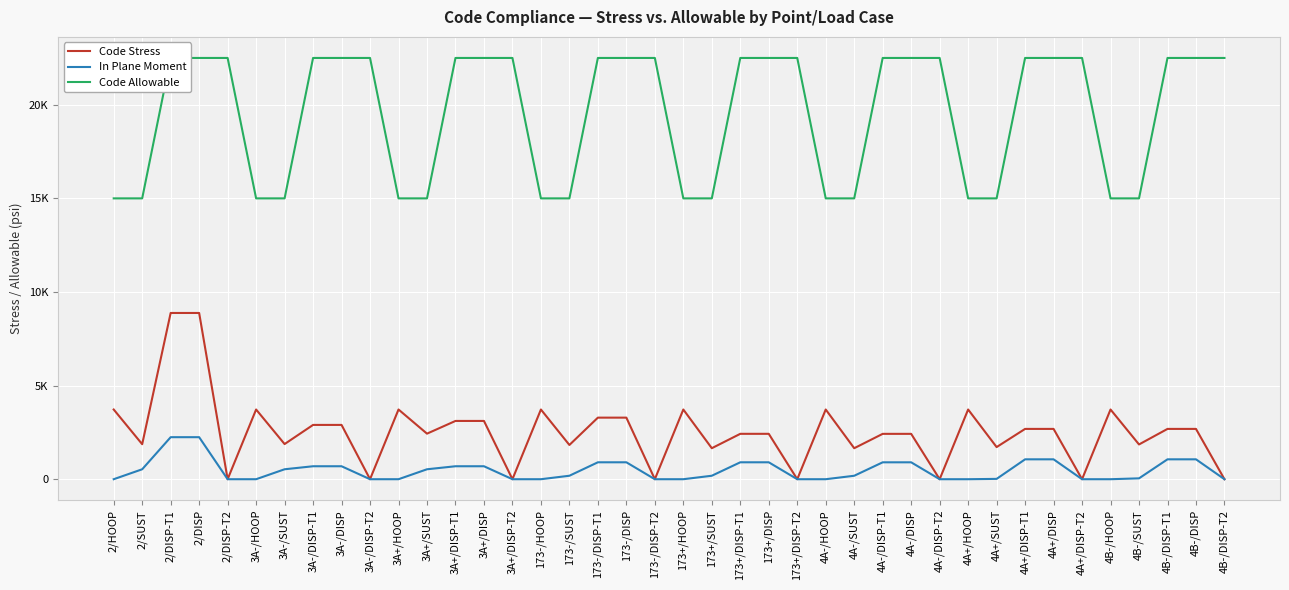

What is the label of the 13th point from the left?

3A+/DISP-T1